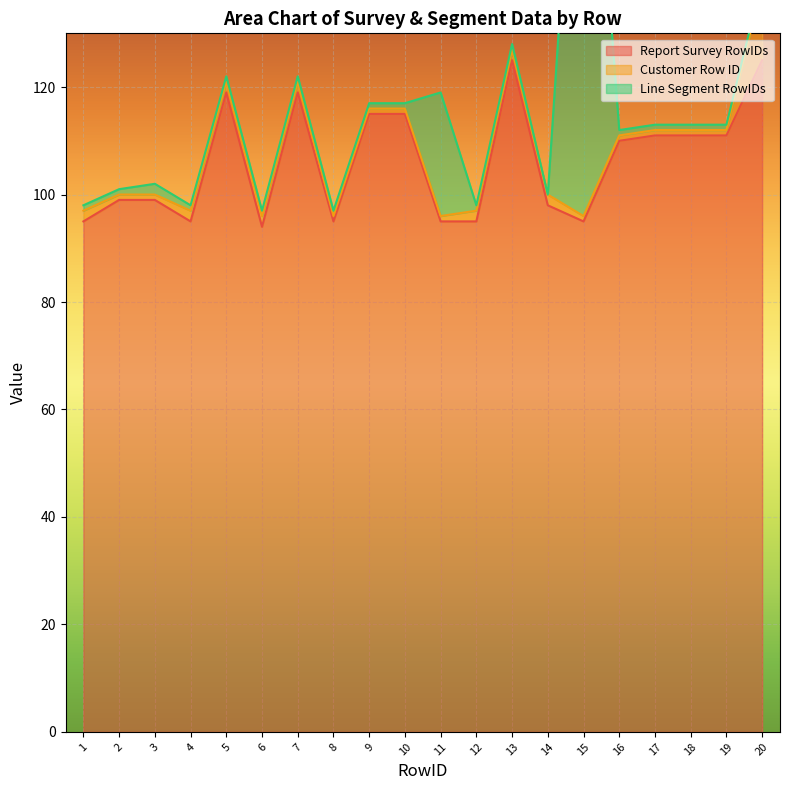

True or false: Customer Row ID and Report Survey RowIDs cross at least once.

False